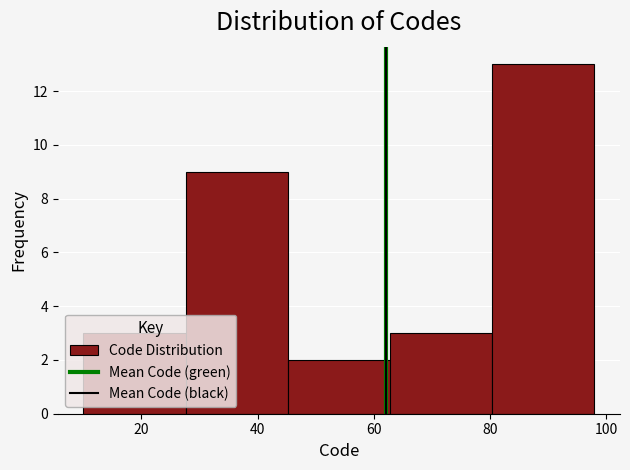

Reading left to right, transcribe this chart: for each bar, give the range it covers on the x-axis and its height. Neither the bar edges nor the heights are printed on the chart, so give them approximately, as read against the axes.

10.0 to 27.6: 3
27.6 to 45.2: 9
45.2 to 62.8: 2
62.8 to 80.4: 3
80.4 to 98.0: 13